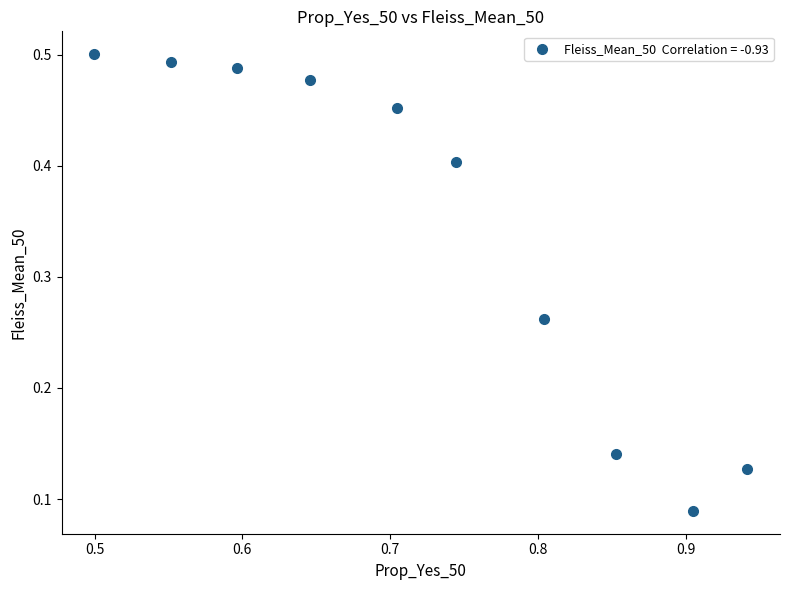

What is the range of X values (max minus min)?

0.4